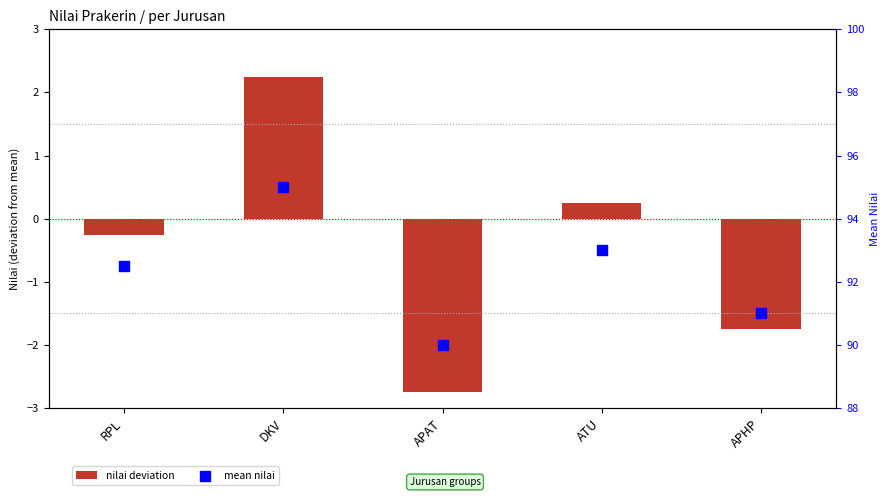

Is the value of nilai deviation at APAT greater than the value of mean nilai at RPL?

No